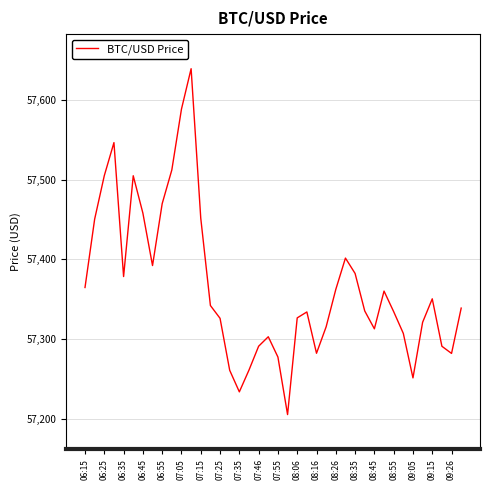

What is the maximum value shown in the chart?

57639.2